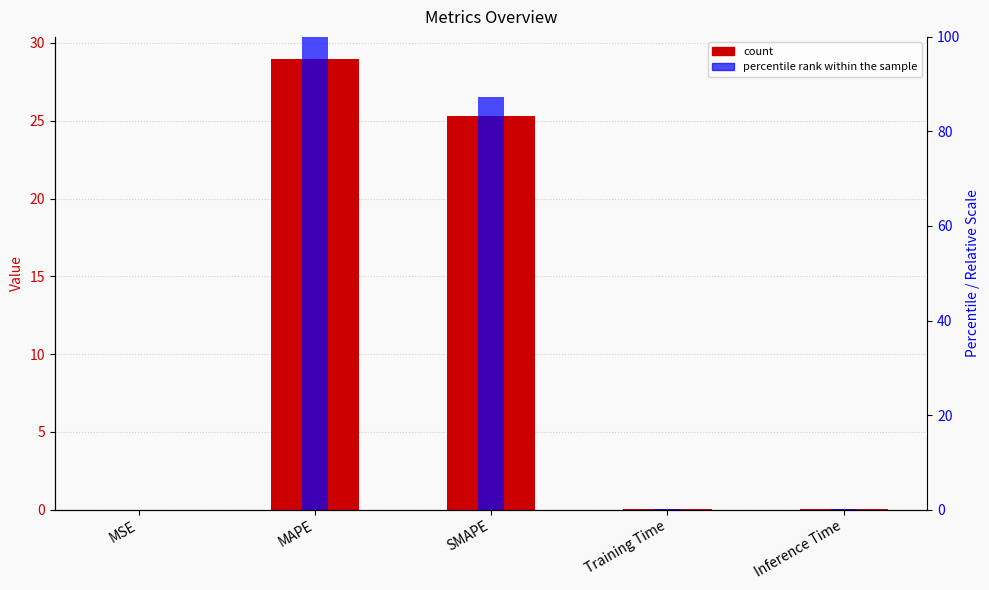

Is it true that col_1 equals 0.0 at Training Time?

True